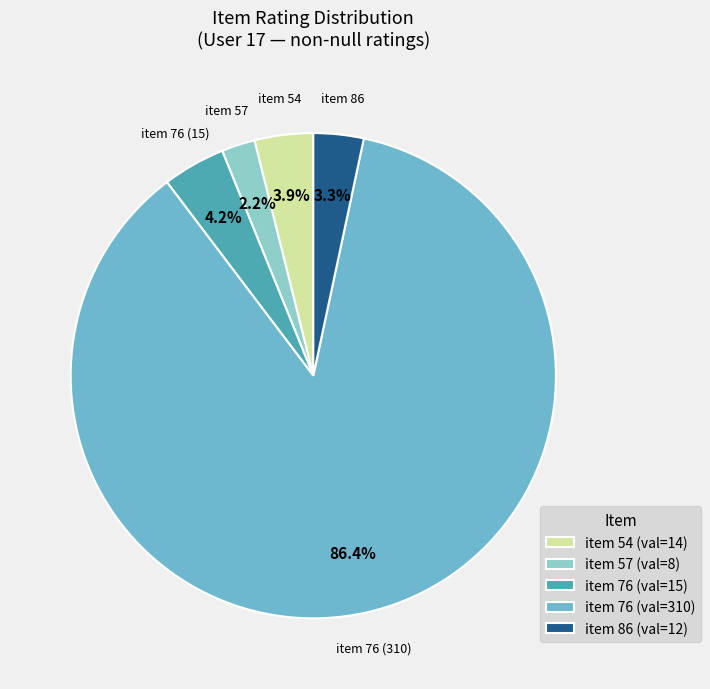

Do item 86 (val=12) and item 57 (val=8) together represent more than half of the pie?

No